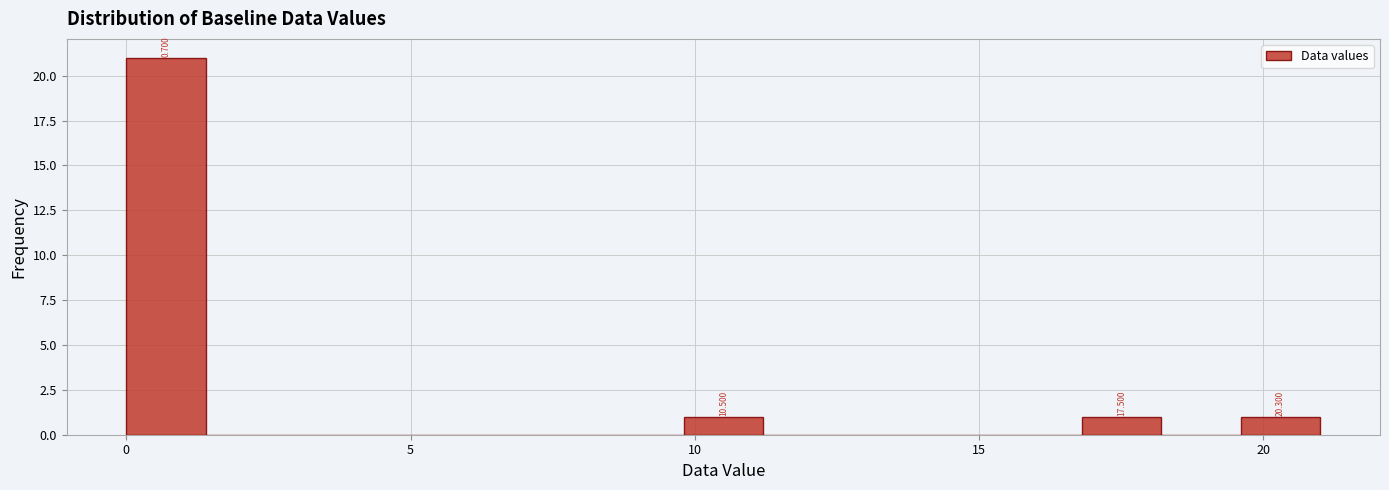

Read against the x-axis, roughly where is the centre of the tallest bar?

0.5